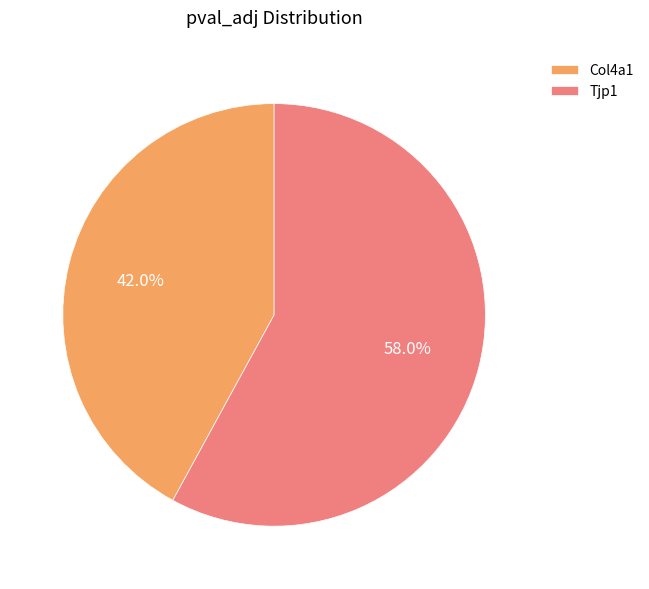

Which category has the smallest portion of the pie?

Col4a1